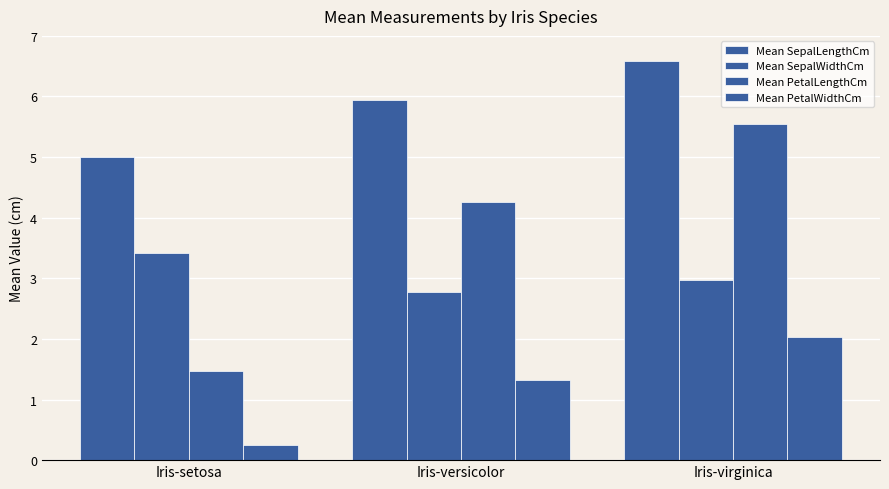

What is the label of the 1st bar from the left?

Iris-setosa